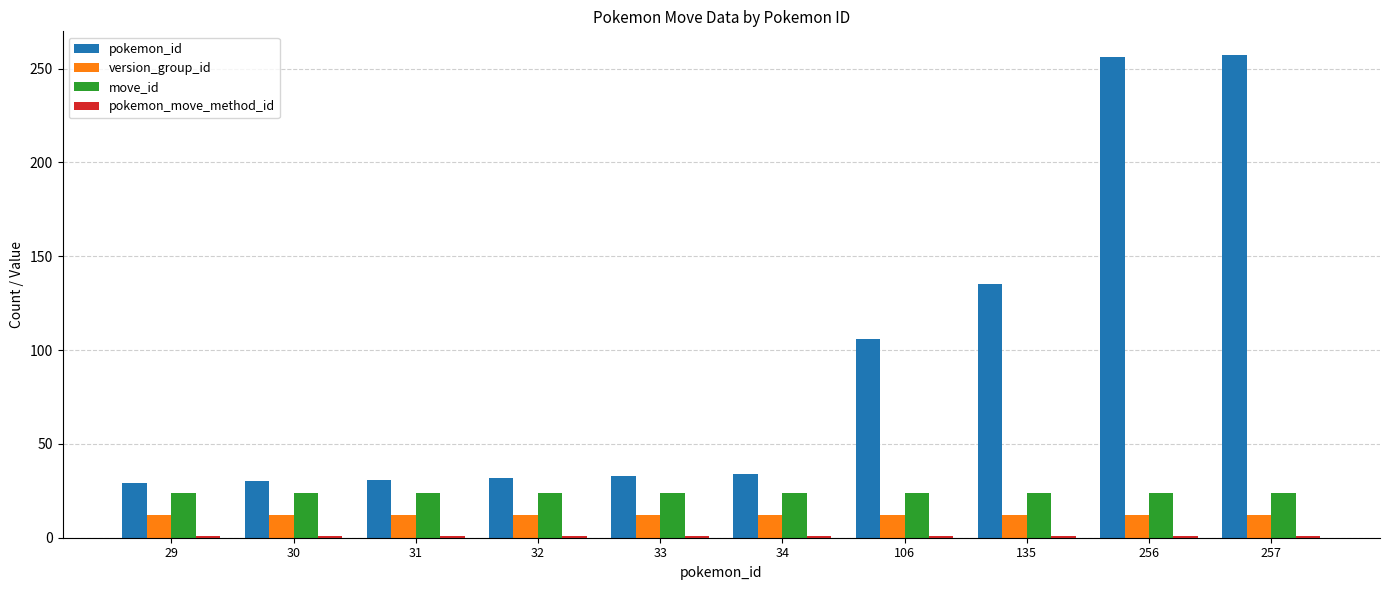

The value of move_id at 34 is 24. True or false?

True